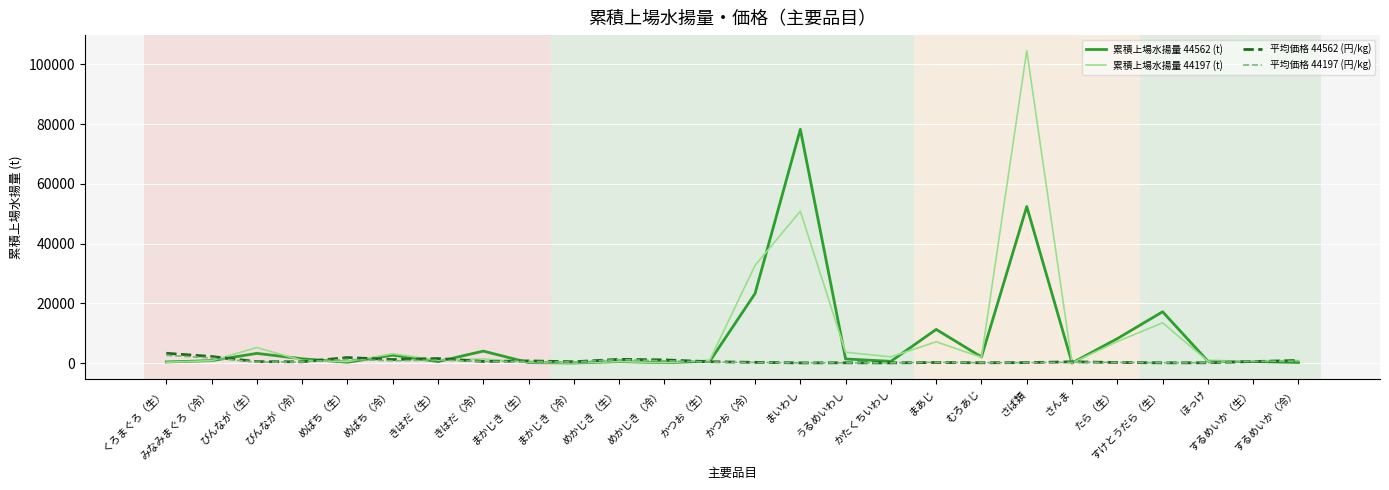

Which category has the highest value across all series?

さば類